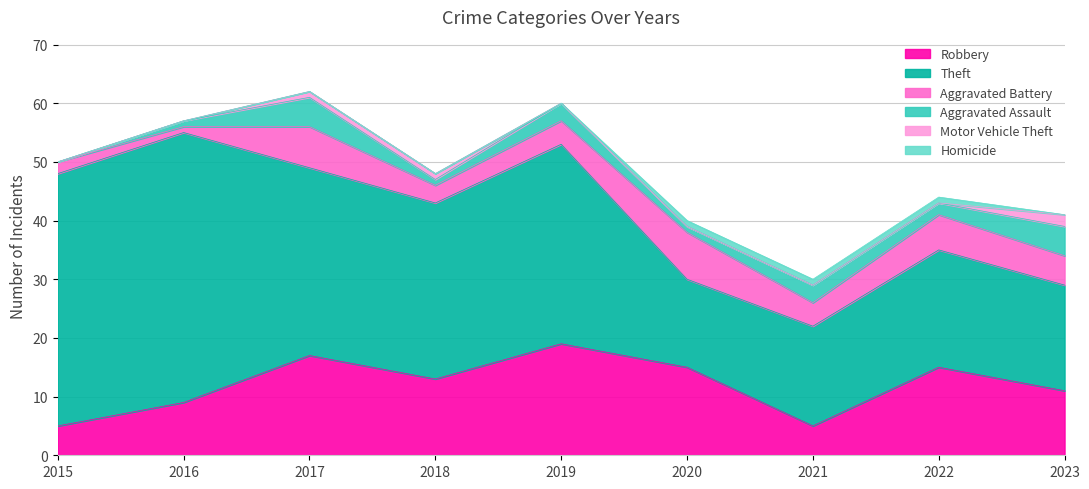

What is the approximate value of Robbery at 2016?

9